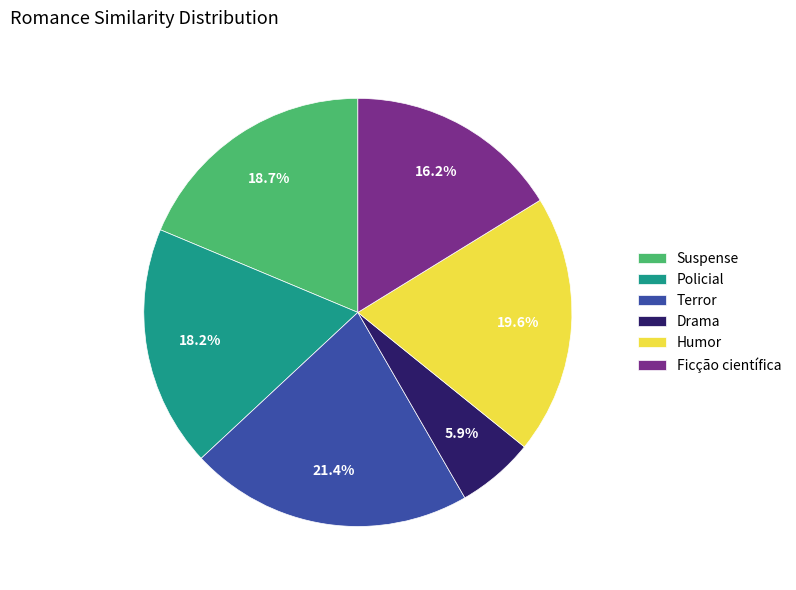

How many segments does this pie chart have?

6